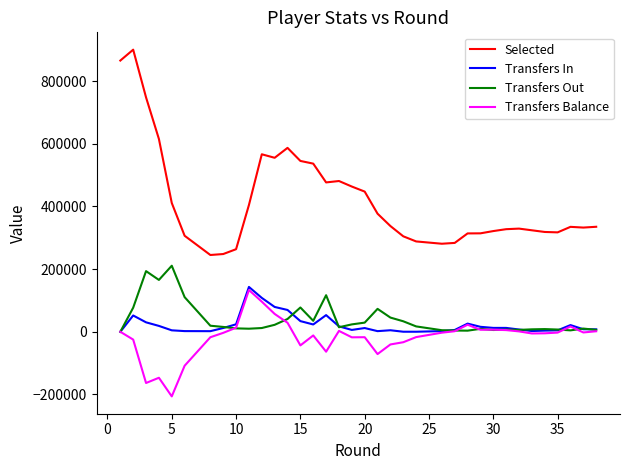

Reading right to left, extract all data points from this chart.

Selected: 335165	332628	334944	334944	317320	318591	323925	329299	327482	321450	314223	314223	313960	283653	281029	288377	304733	337494	376934	447468	463553	481218	476741	536695	545319	587012	555361	566555	404757	263597	248140	245100	306479	411092	615468	748155	900447	865697
Transfers In: 7843	8092	21392	21392	4566	3713	2419	7264	12373	12396	15828	15828	26073	5801	2178	163	180	4881	2043	11947	5920	17304	53221	23332	34078	69655	79255	108131	143139	23852	12059	1940	2186	4641	18757	30163	52015	0
Transfers Out: 6156	10235	4546	4546	7163	8580	7811	6033	7012	5661	9426	9426	3566	3998	5017	17158	33507	45323	73180	29242	23604	14489	116765	35033	77542	40819	22260	11991	9833	10868	15500	19358	110539	210844	165521	193641	76901	0
Transfers Balance: 1687	-2143	16846	16846	-2597	-4867	-5392	1231	5361	6735	6402	6402	22507	1803	-2839	-16995	-33327	-40442	-71137	-17295	-17684	2815	-63544	-11701	-43464	28836	56995	96140	133306	12984	-3441	-17418	-108353	-206203	-146764	-163478	-24886	0